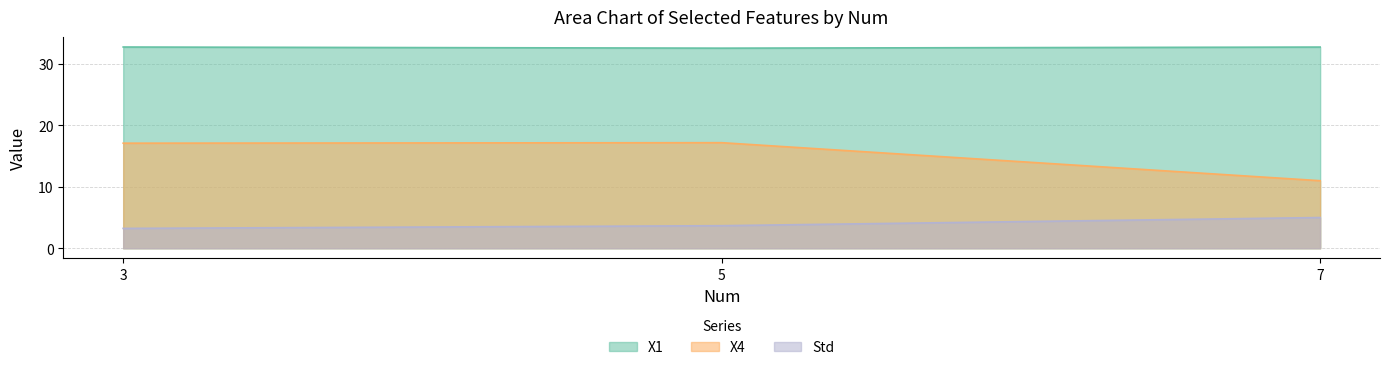

Which category has the highest value across all series?

3